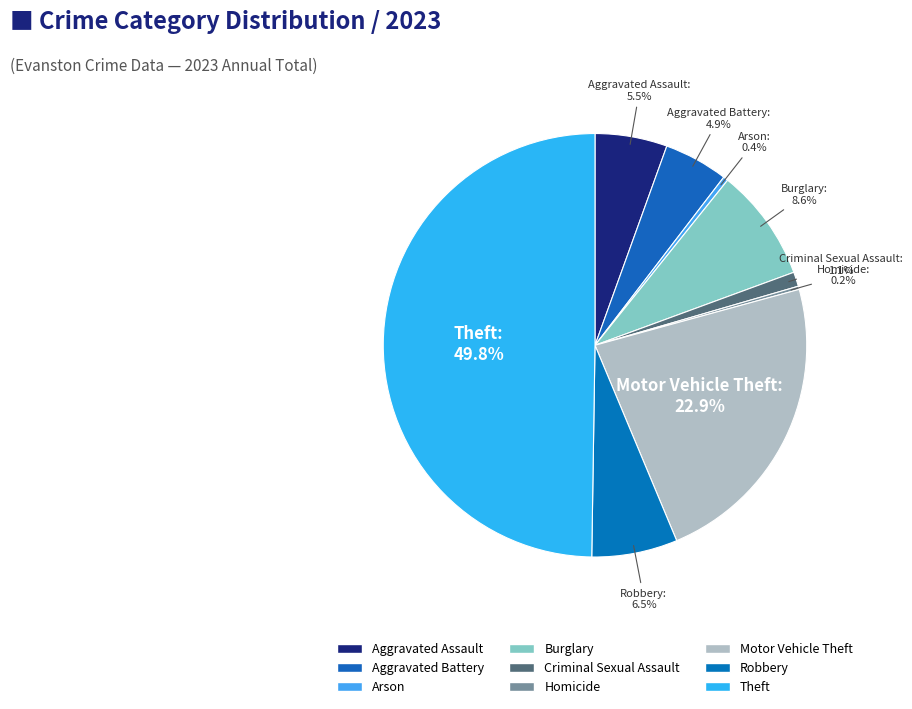

What percentage is NOT represented by Aggravated Battery?

95.1%